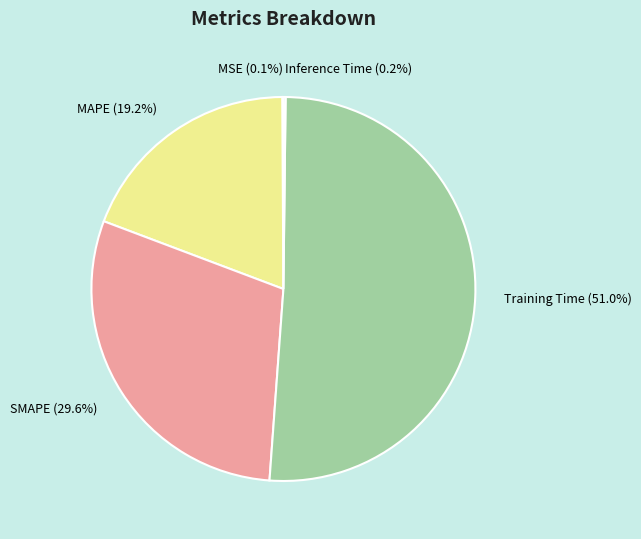

What percentage is the SMAPE slice, to the nearest percent?

30%